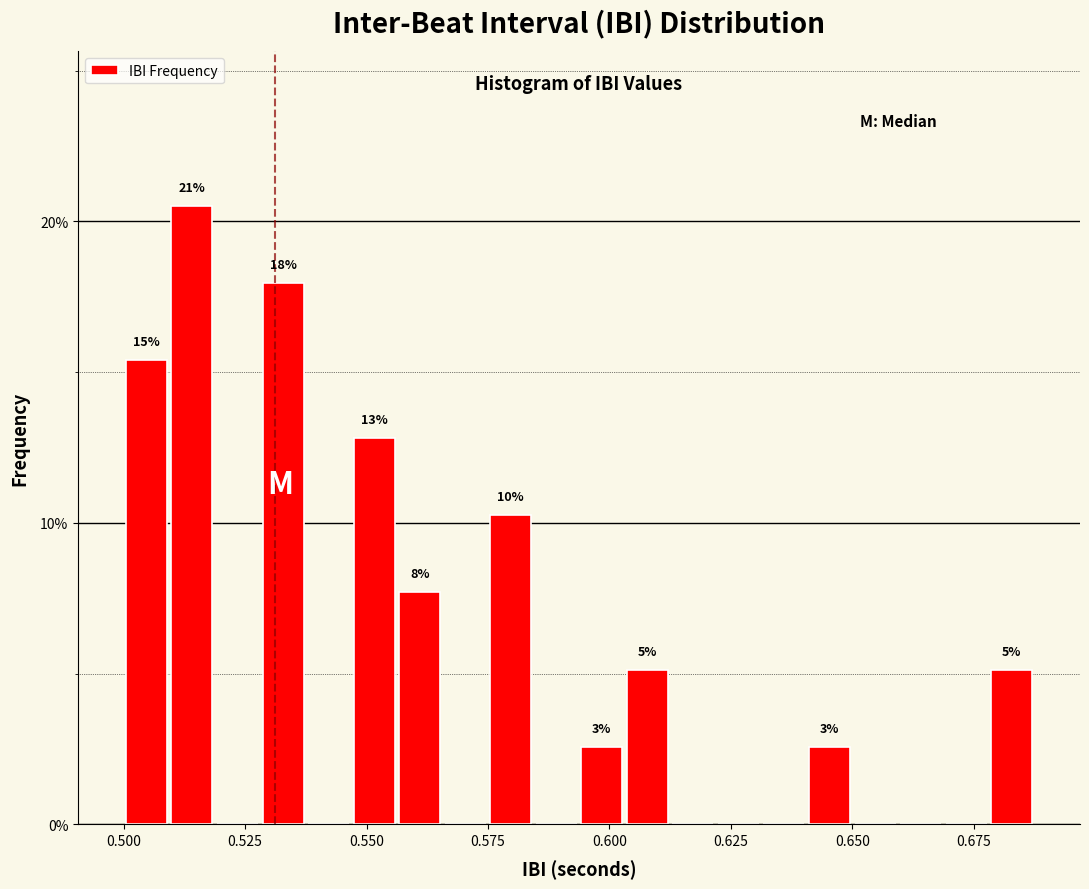

Read against the x-axis, roughly where is the centre of the tallest bar?

0.515